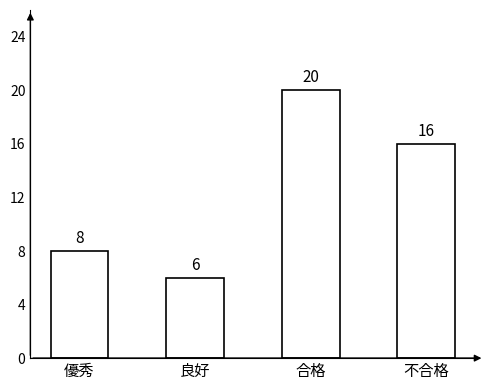

The value at 良好 is 8. True or false?

False